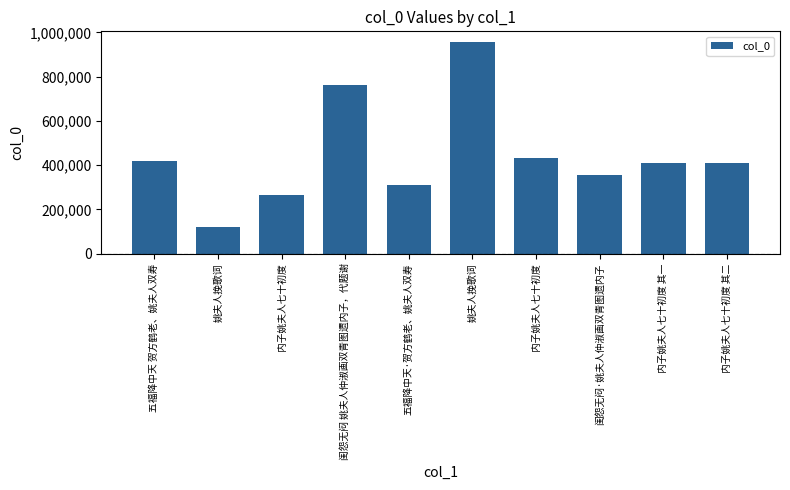

What is the value of the 9th bar from the left?

408904